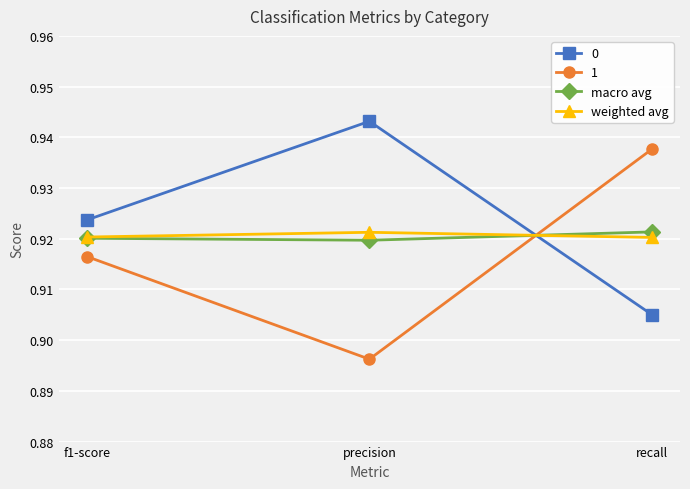

Count the number of data series in this chart.

4